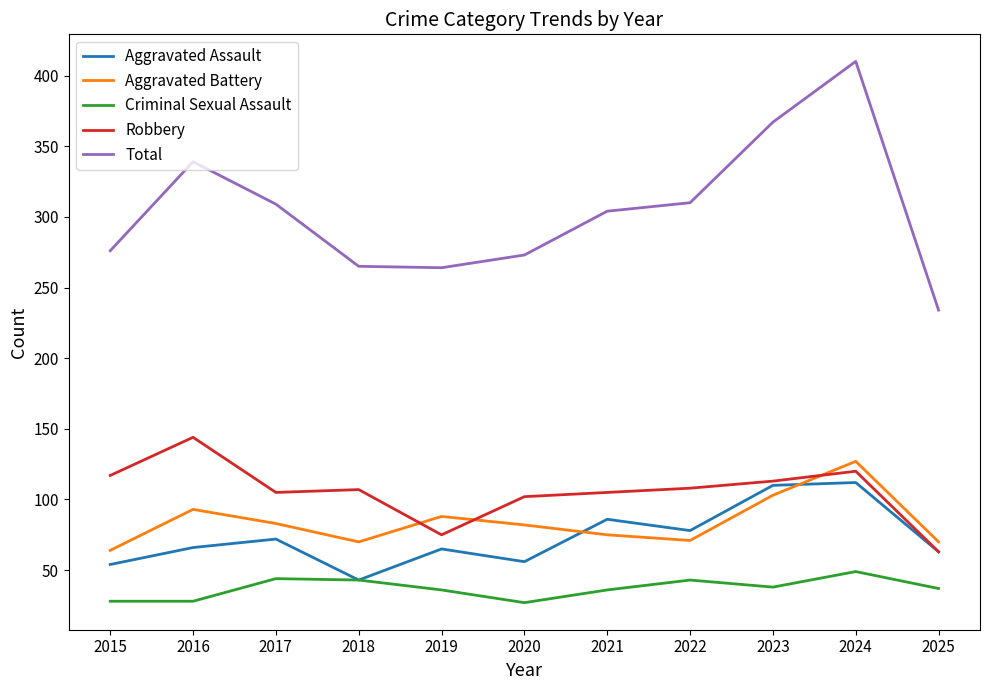

True or false: Aggravated Battery and Robbery cross at least once.

True